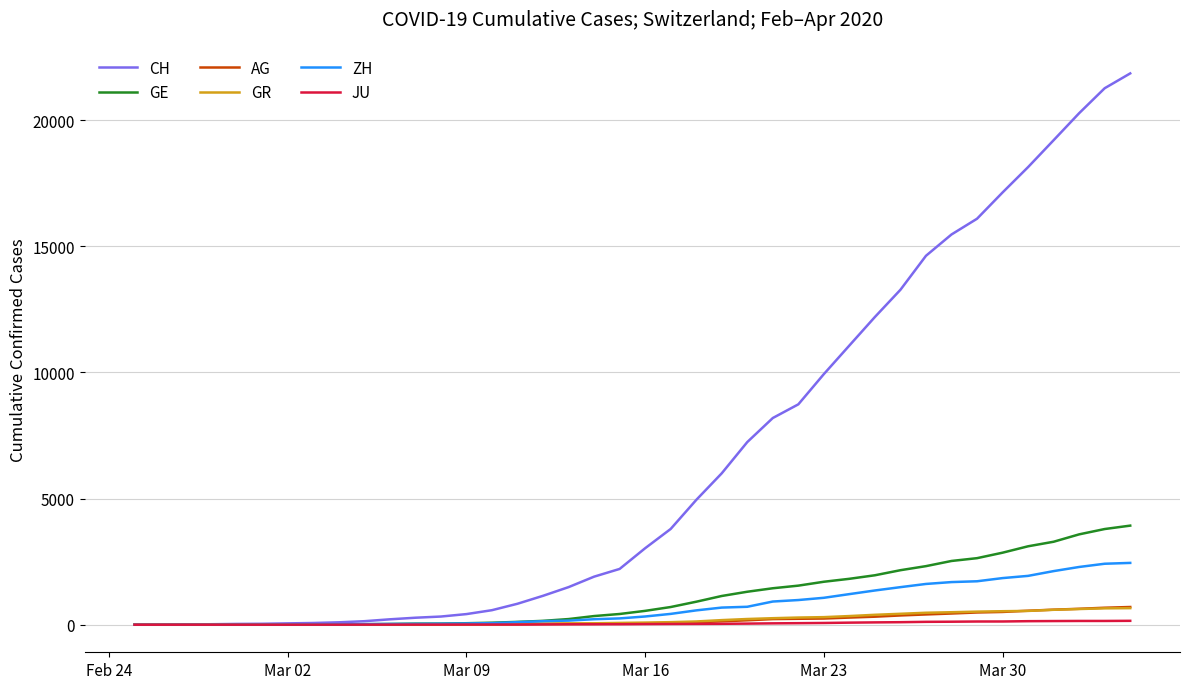

What is the greatest value displayed?

21855